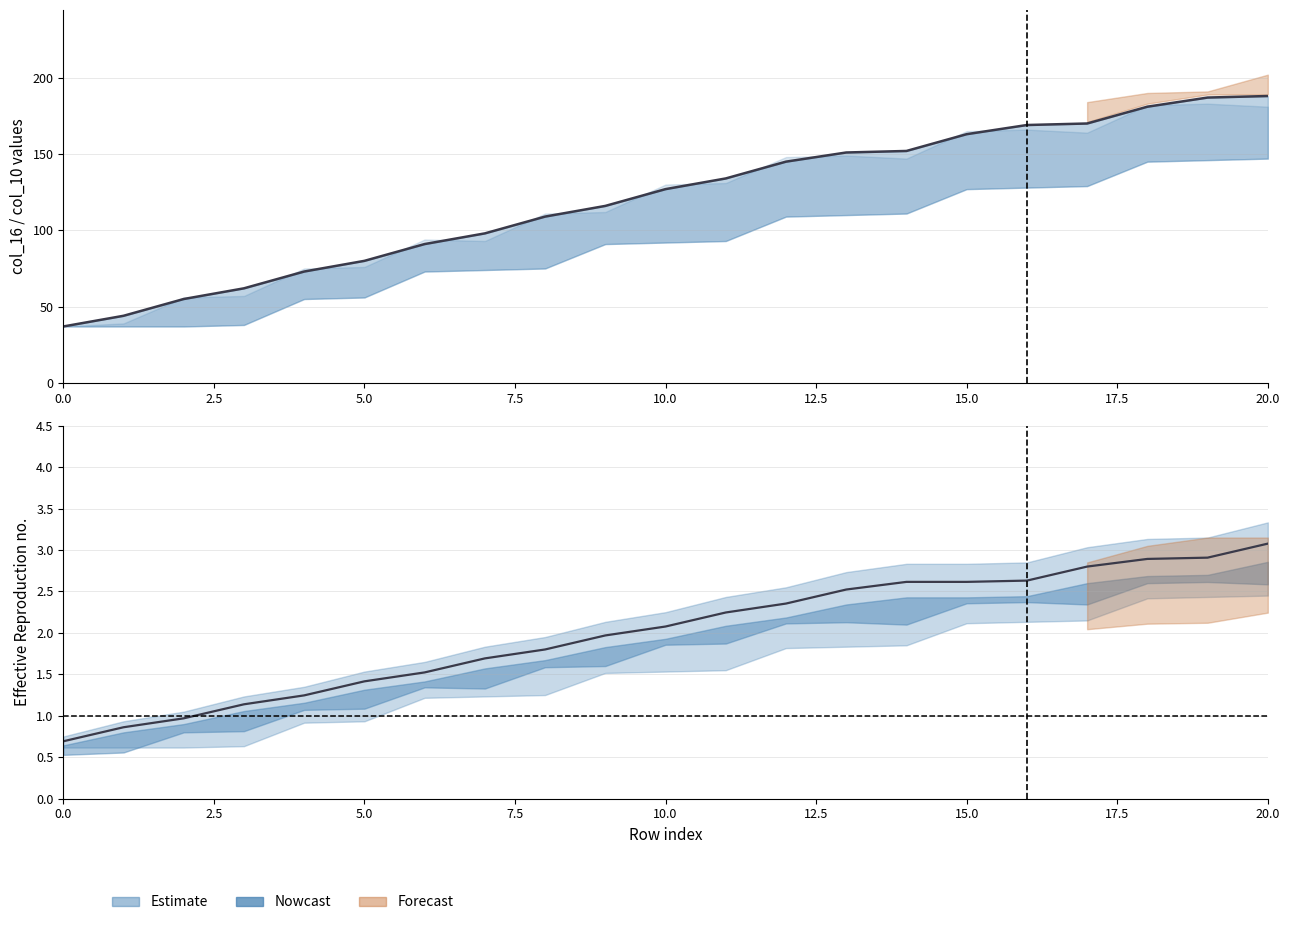

True or false: there are more than 0 points higher than both neighbors.

False